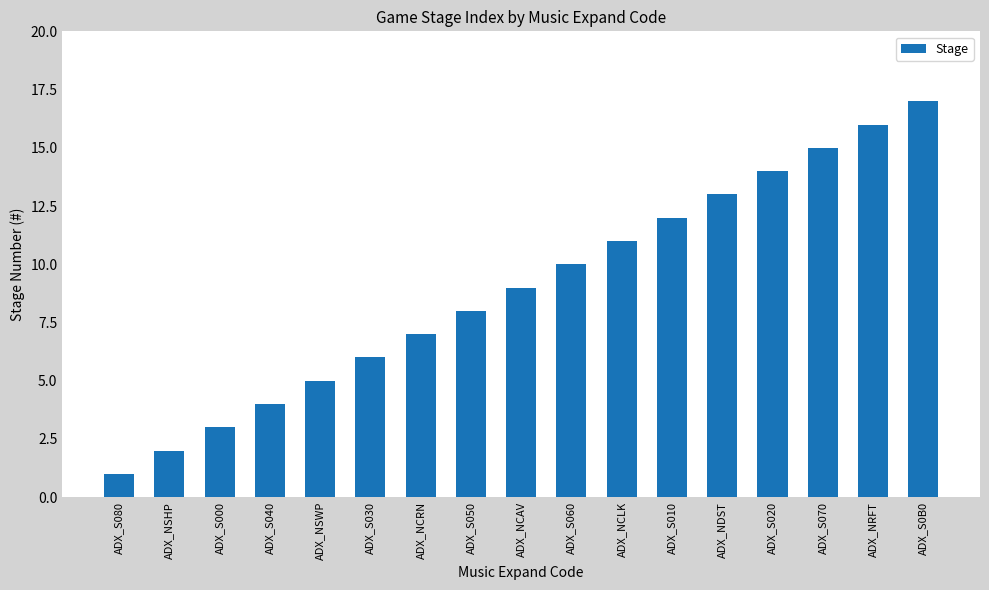

Reading left to right, what are all the values shown in this chart?

ADX_S080=1	ADX_NSHP=2	ADX_S000=3	ADX_S040=4	ADX_NSWP=5	ADX_S030=6	ADX_NCRN=7	ADX_S050=8	ADX_NCAV=9	ADX_S060=10	ADX_NCLK=11	ADX_S010=12	ADX_NDST=13	ADX_S020=14	ADX_S070=15	ADX_NRFT=16	ADX_S0B0=17